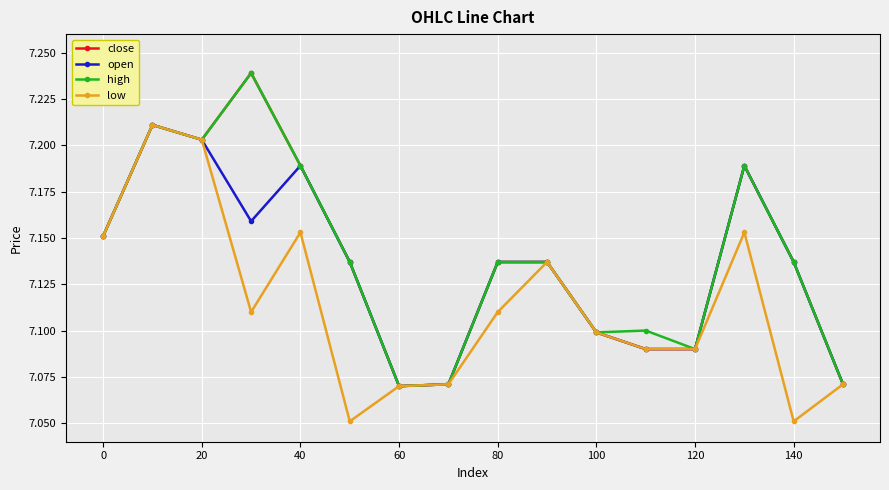

Count the open values in the range 7 to 8.

16